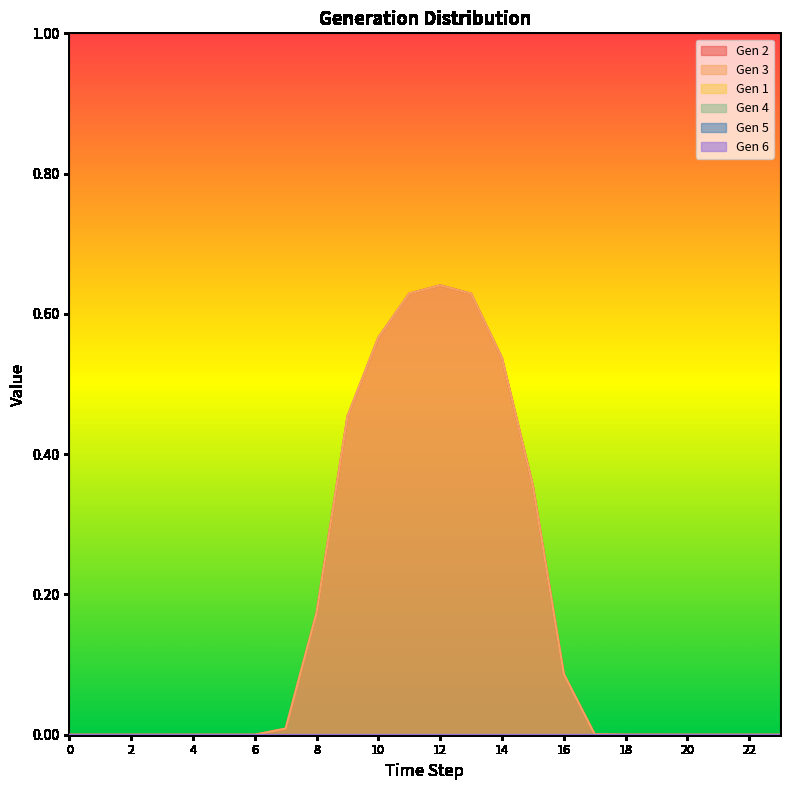

Which series has the widest spread of values?

Gen 2